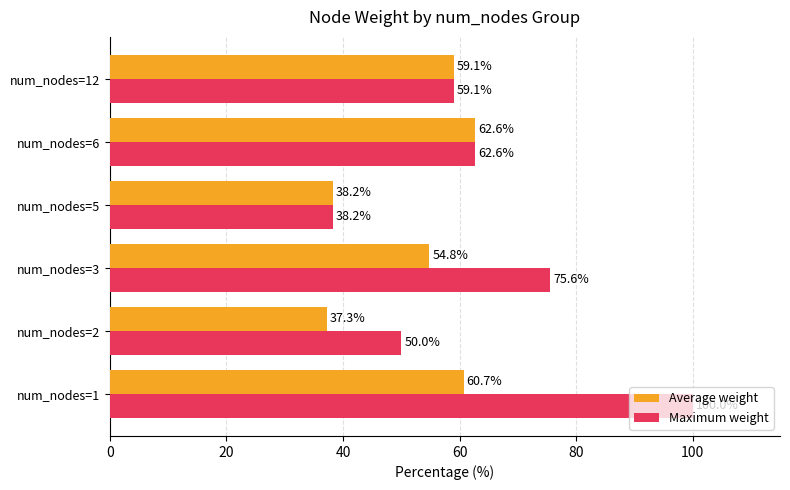

True or false: Average weight has a value of 17.0 at num_nodes=5.

False